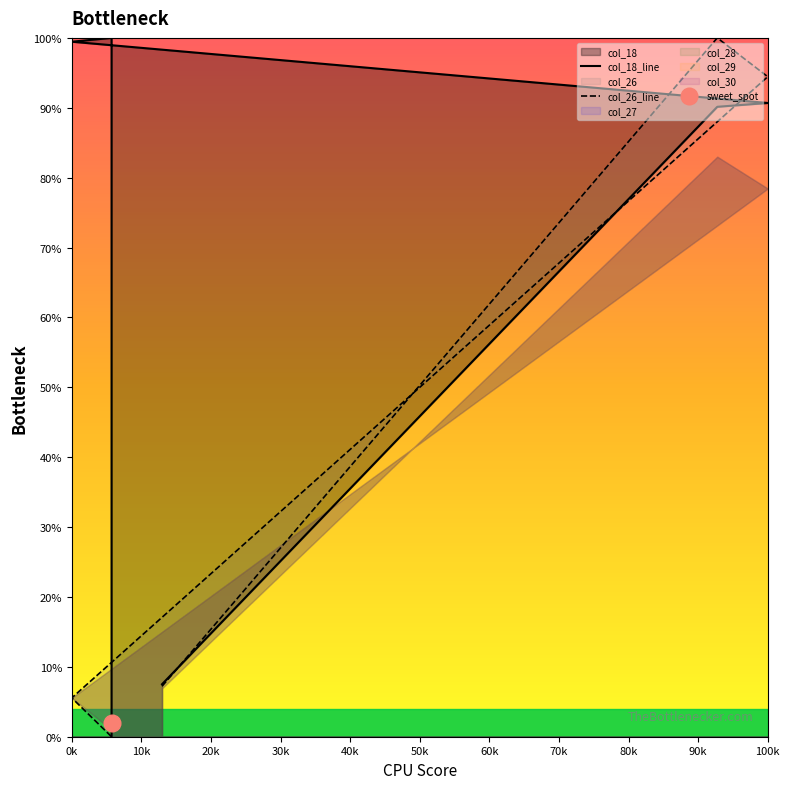

Between which two adjacent categories do col_26_line and col_18_line first intersect?

0k and 10k